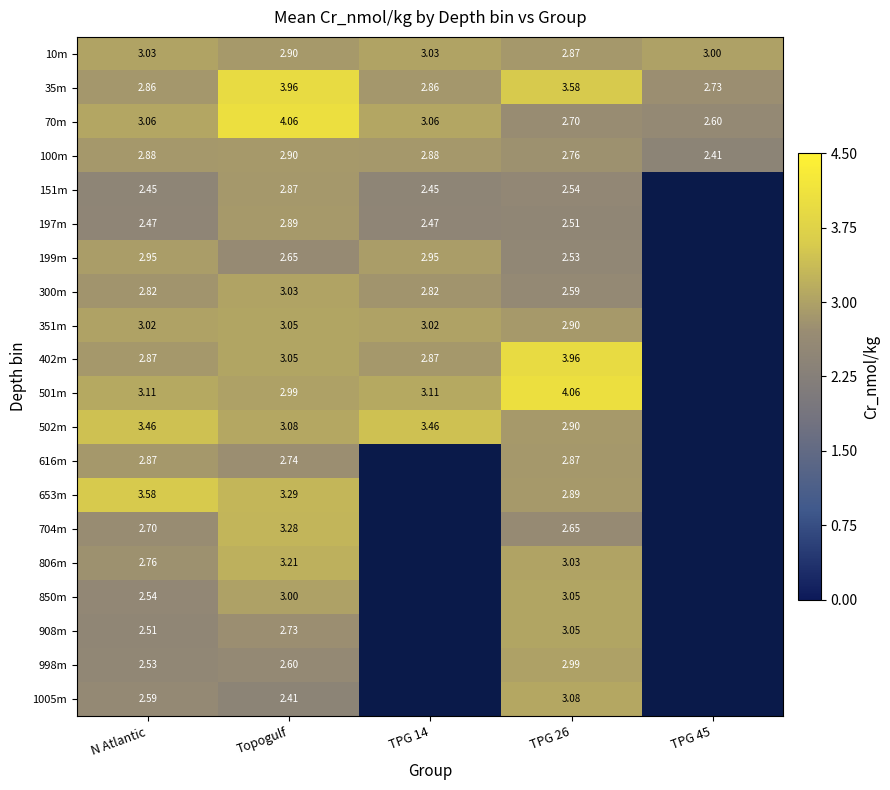

Is the value of 100m at TPG 14 greater than the value of 704m at TPG 26?

Yes